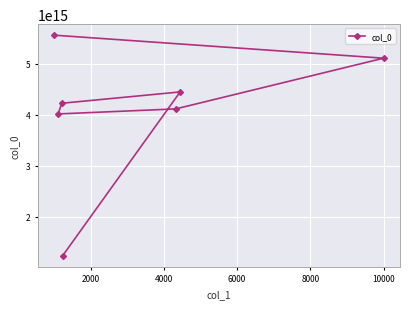

Count the number of values greater than 4222222222222222.

3